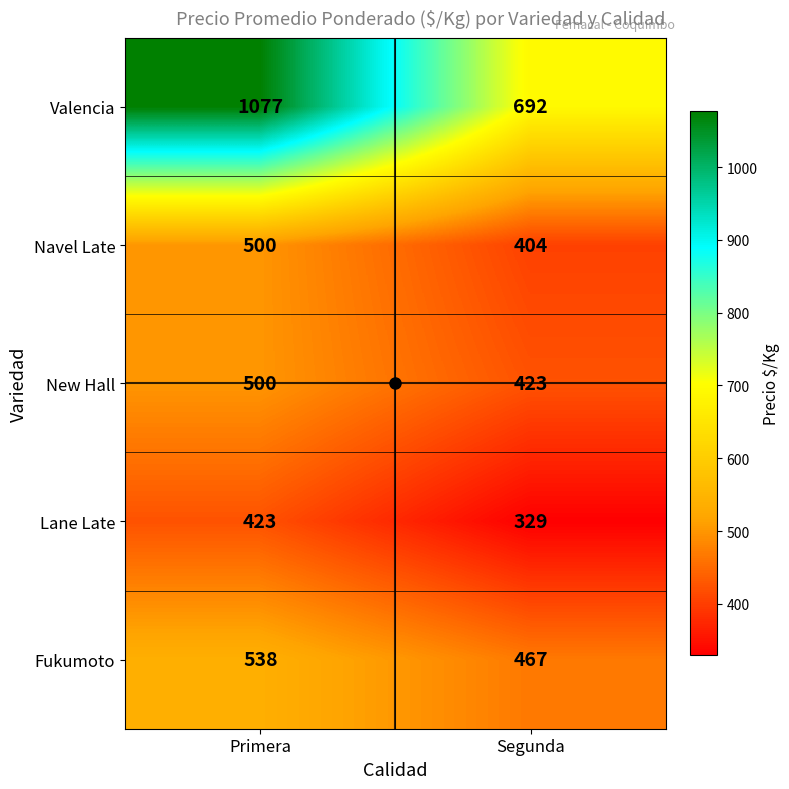

List the labels in order of Navel Late value, smallest first.

Segunda, Primera